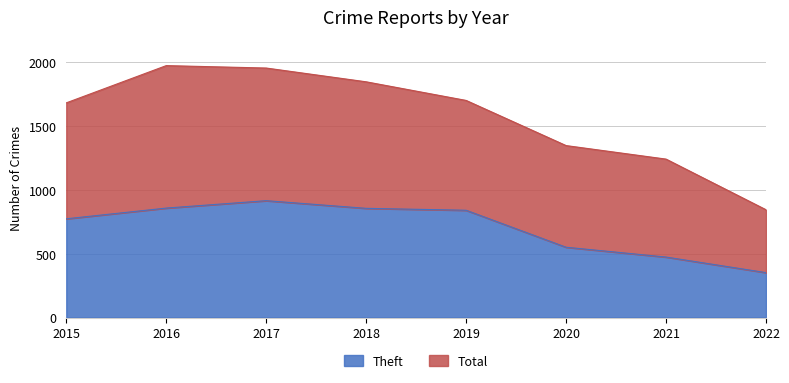

What is the value of the Total point at the 7th from the left?

1242